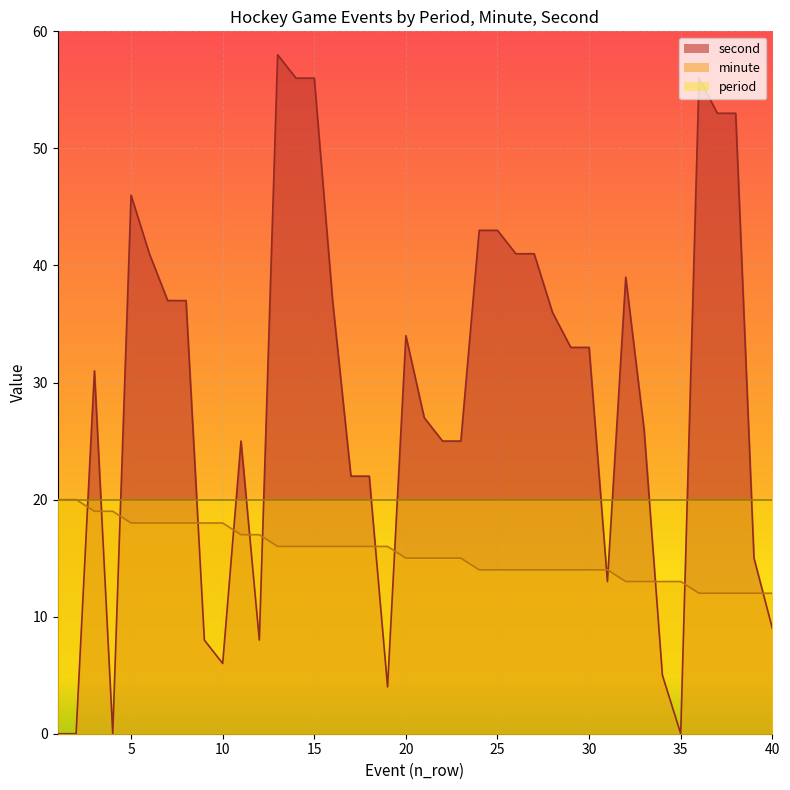

Between which two adjacent categories do minute and second first intersect?

2 and 3